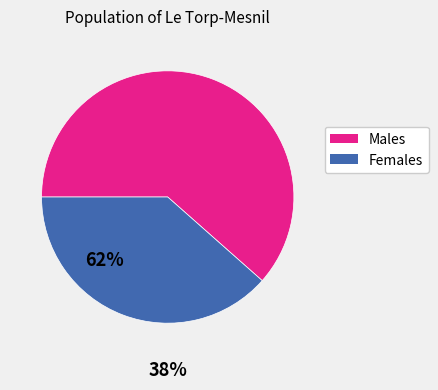

What is the ratio of the value at Females to the value at Males?

0.6